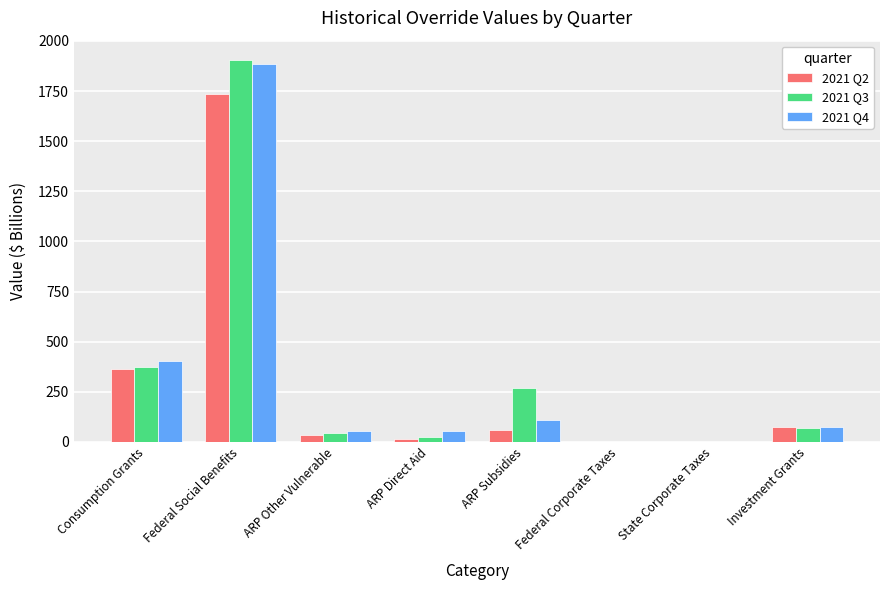

The value of 2021 Q3 at Consumption Grants is 375.0. True or false?

True